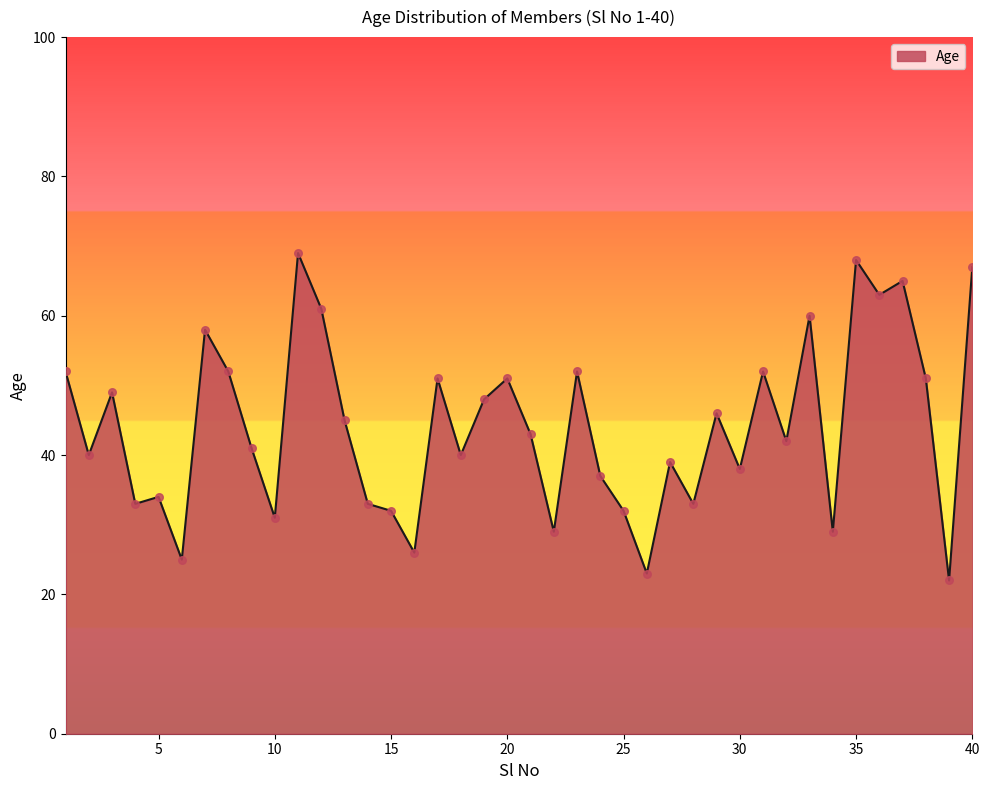

What is the greatest value displayed?

69